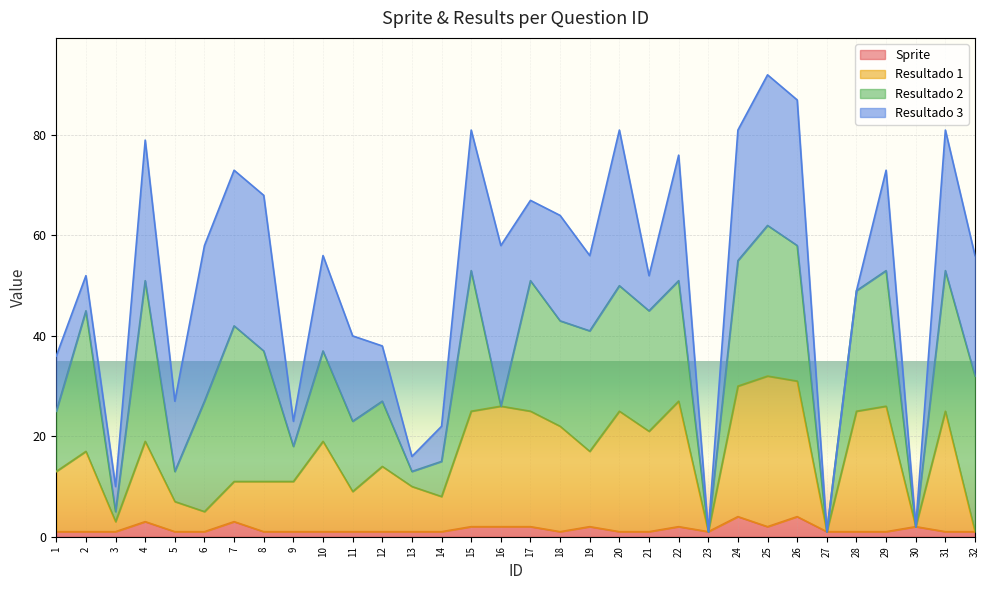

How many data points does each series have?

32